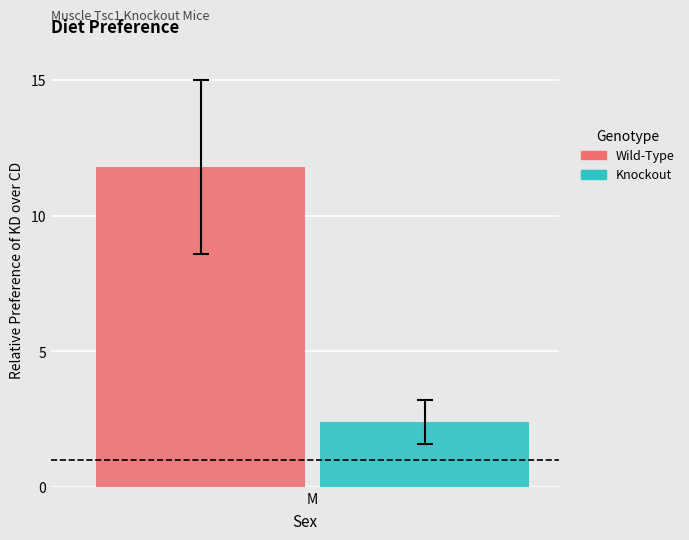

What is the minimum value for Knockout?

2.4